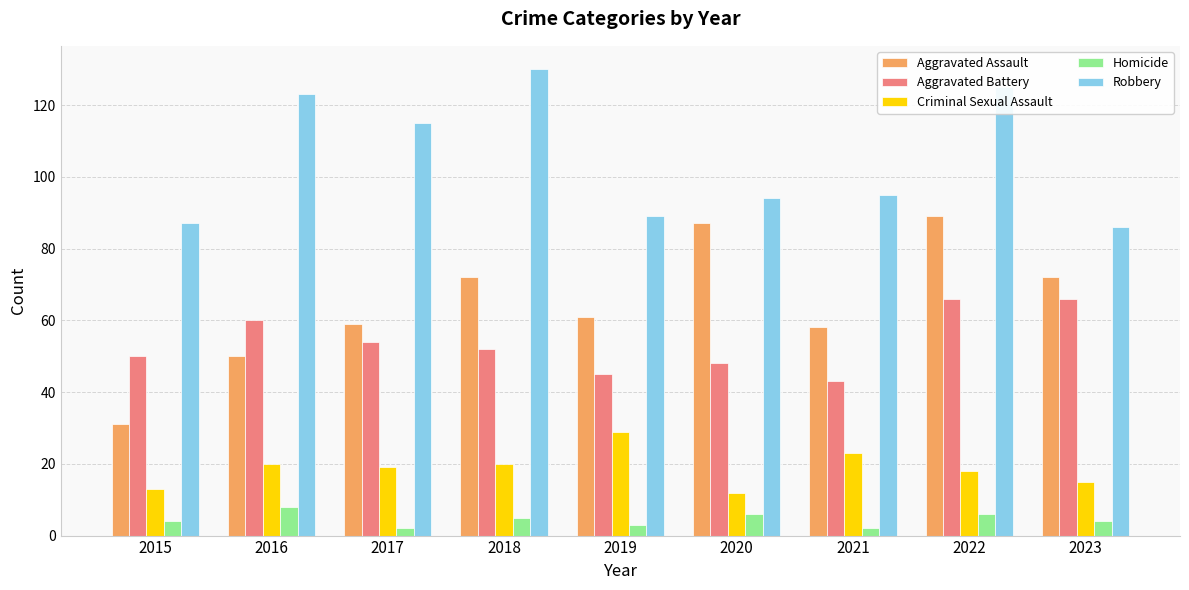

What is the value of the Robbery bar at the 4th from the left?

130